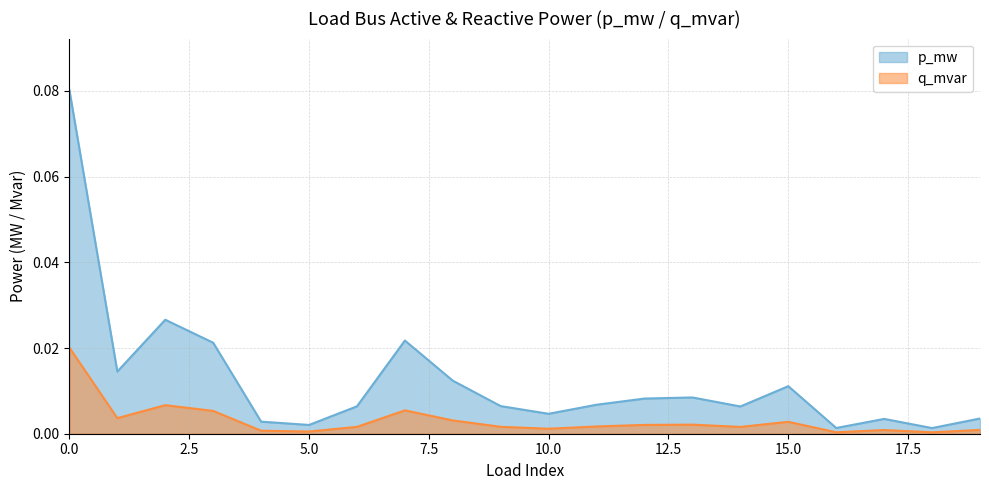

True or false: q_mvar and p_mw intersect in this chart.

False